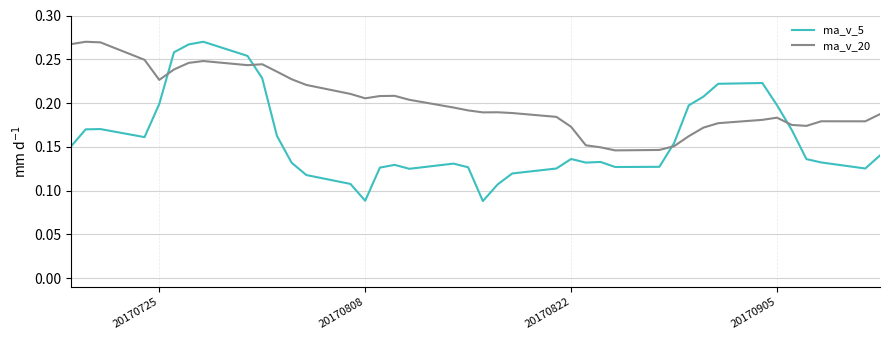

Rank the series by their average value, from lowest to highest.

ma_v_5, ma_v_20